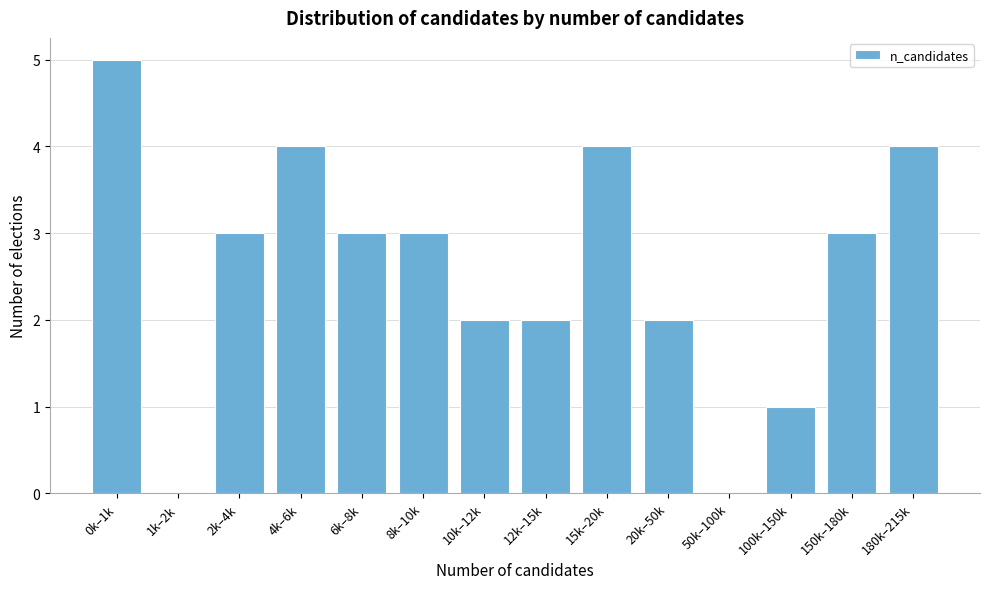

Reading left to right, transcribe all the data shown in this chart.

0k–1k=5	1k–2k=0	2k–4k=3	4k–6k=4	6k–8k=3	8k–10k=3	10k–12k=2	12k–15k=2	15k–20k=4	20k–50k=2	50k–100k=0	100k–150k=1	150k–180k=3	180k–215k=4